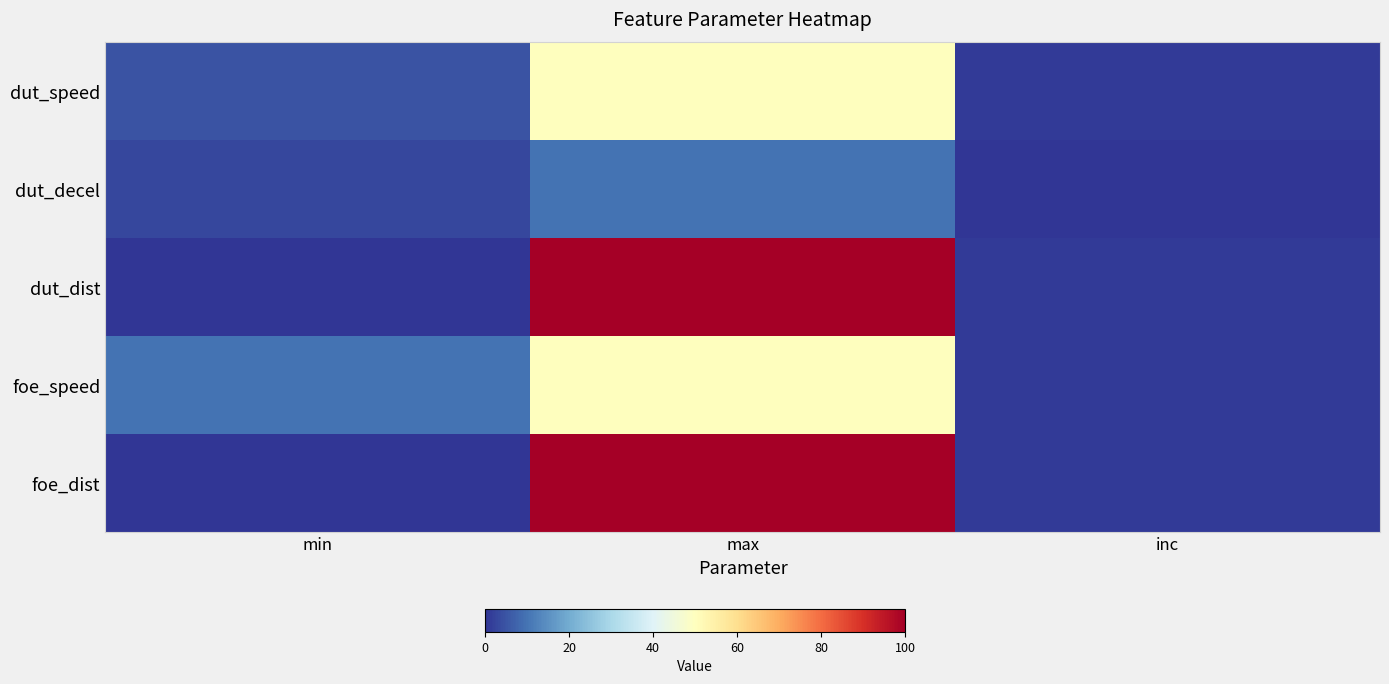

Reading left to right, what are all the values shown in this chart?

dut_speed: min=5.0	max=50.0	inc=1.0
dut_decel: min=3.0	max=10.0	inc=0.1
dut_dist: min=0.0	max=100.0	inc=1.0
foe_speed: min=10.0	max=50.0	inc=1.0
foe_dist: min=0.0	max=100.0	inc=1.0